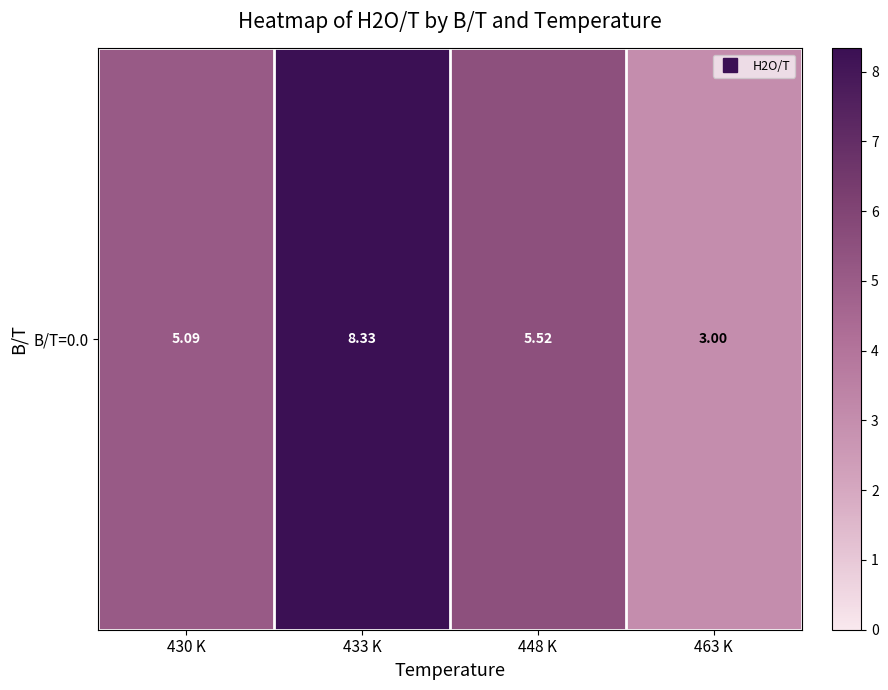

Reading left to right, list all the values displayed in this chart.

5.1	8.3	5.5	3.0